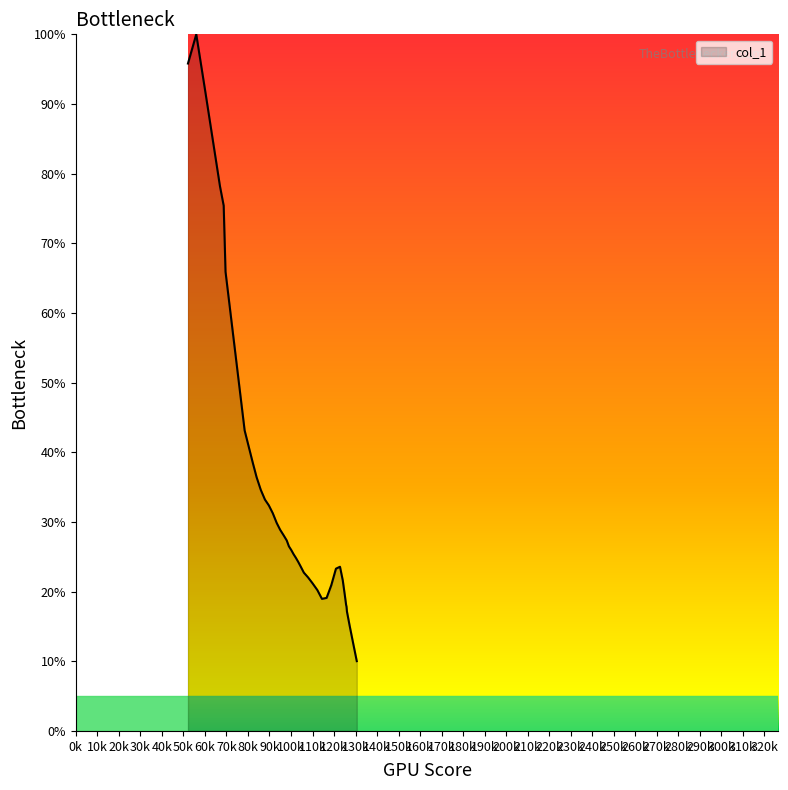

What is the difference between the maximum and minimum values?

90.0